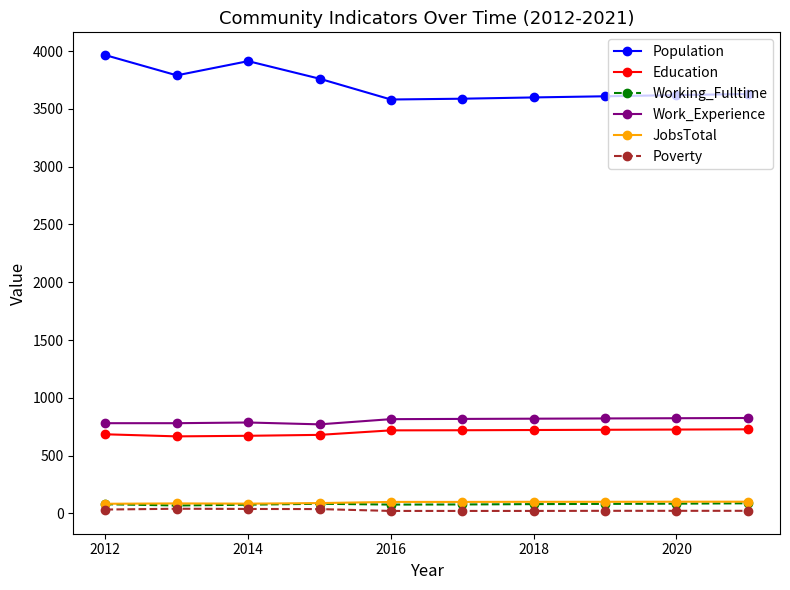

What is the smallest value displayed?

22